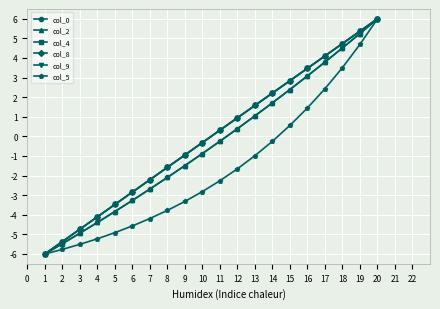

The col_5 series shows -2.3 at 11. True or false?

True